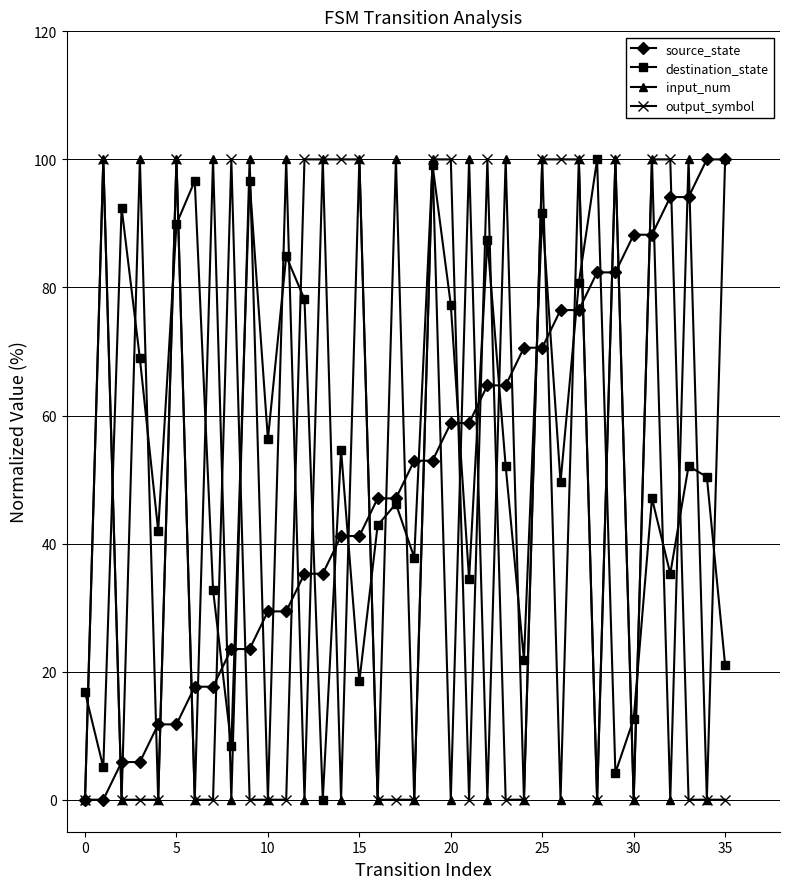

How many lines are shown in the chart?

4